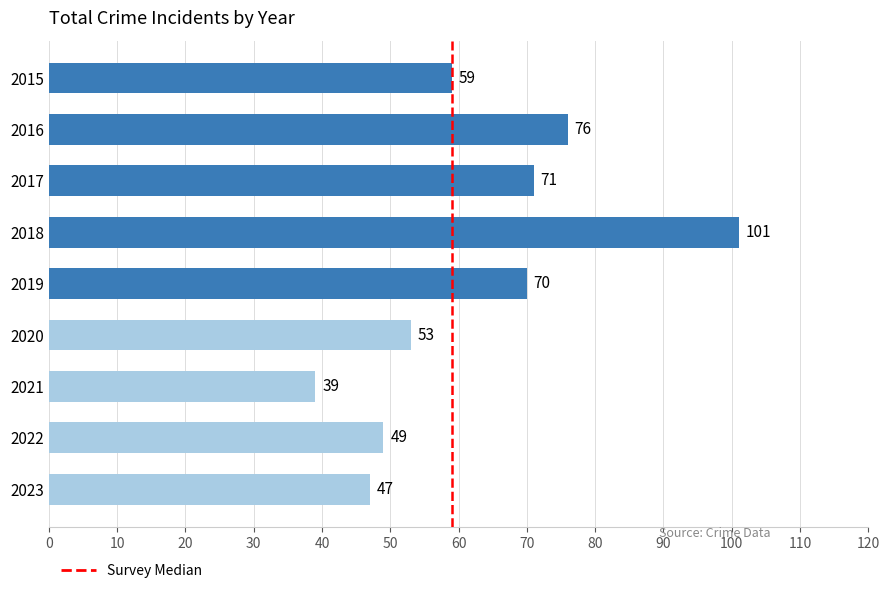

What is the difference between the maximum and minimum values?

62